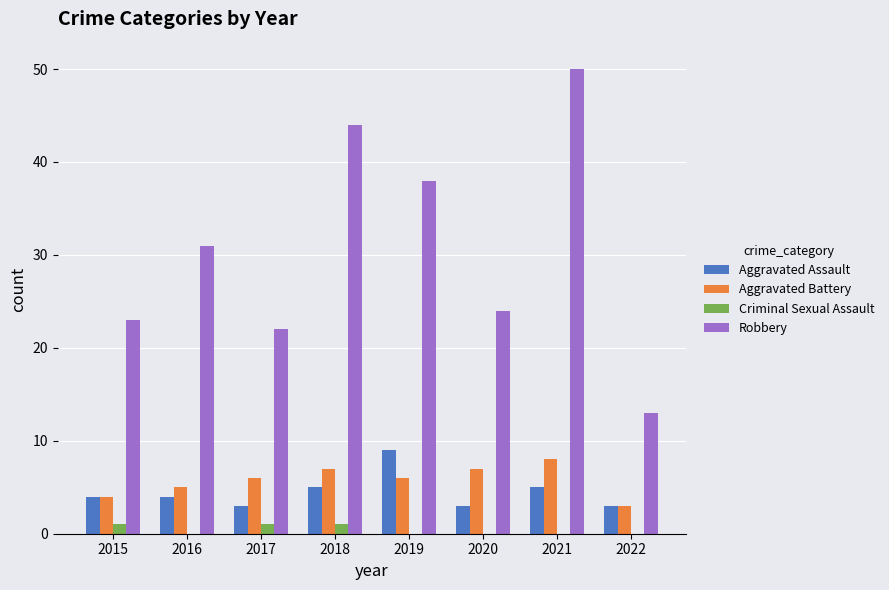

What are all the series names shown in the legend?

Aggravated Assault, Aggravated Battery, Criminal Sexual Assault, Robbery